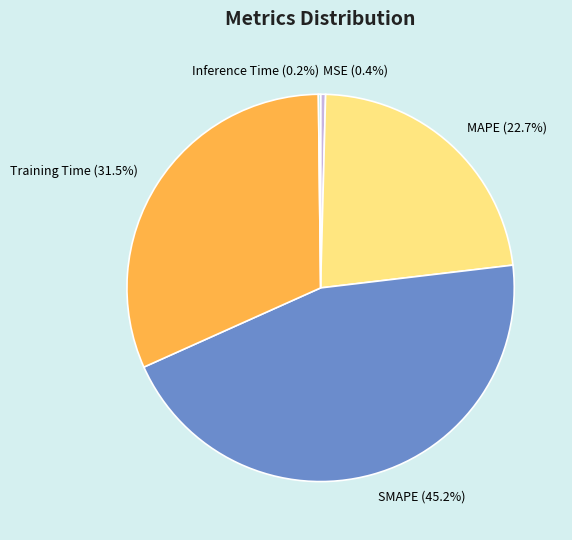

Is there a majority slice in this chart?

No